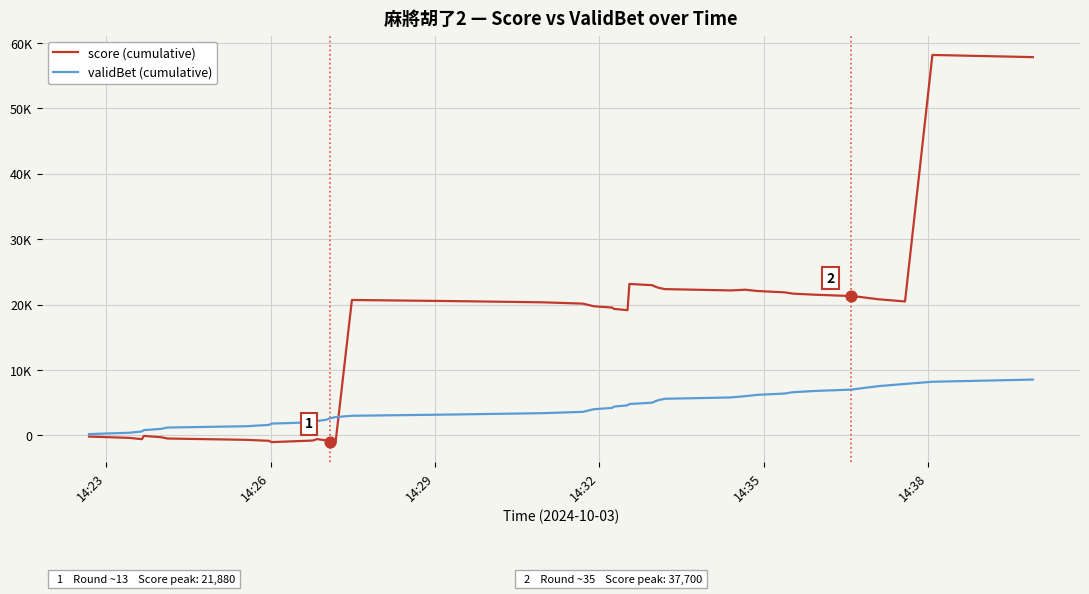

What are all the series names shown in the legend?

score (cumulative), validBet (cumulative)